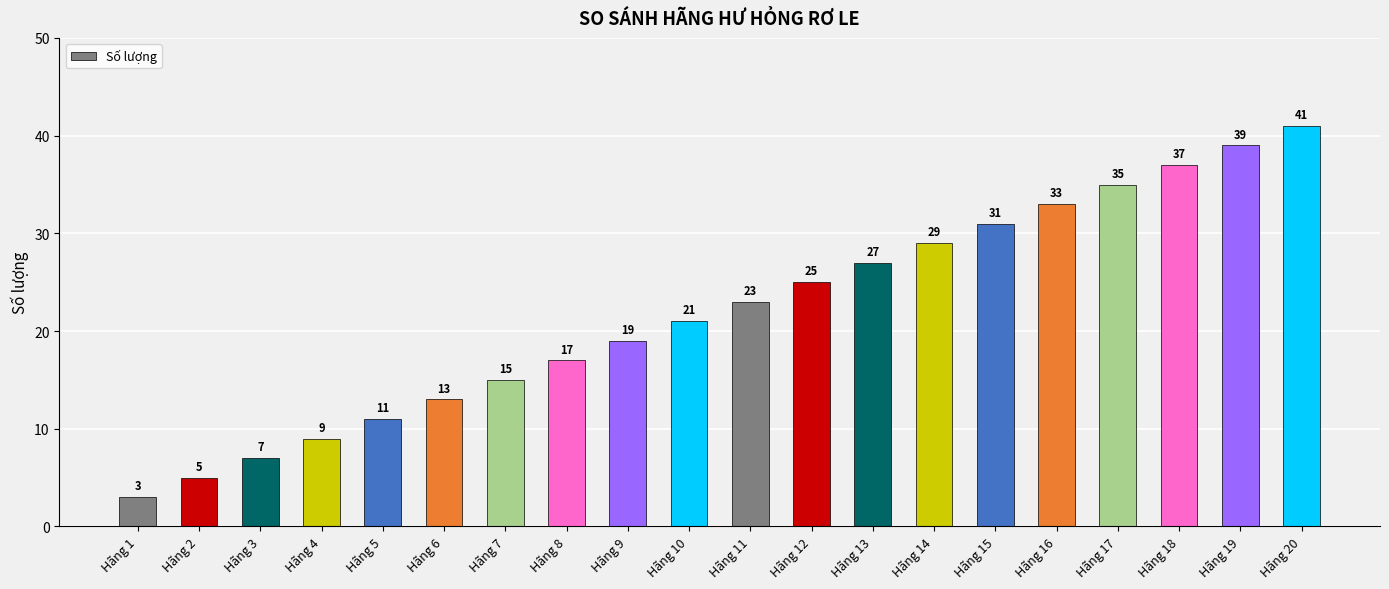

What is the change in value from Hãng 14 to Hãng 20?

+12